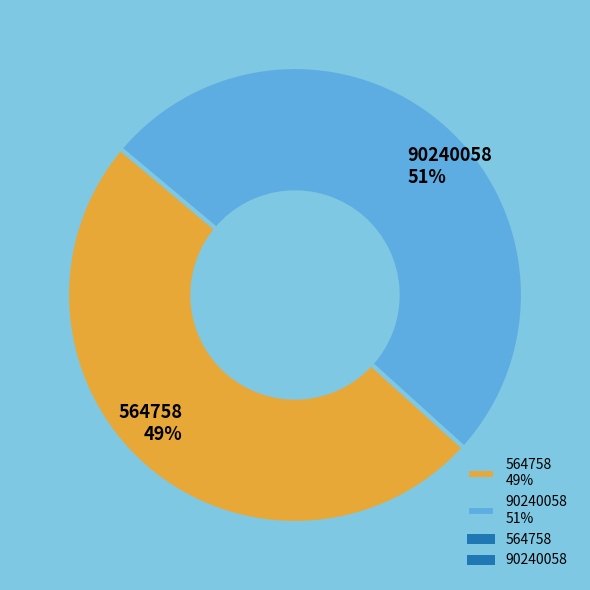

Count the number of slices in the pie.

2